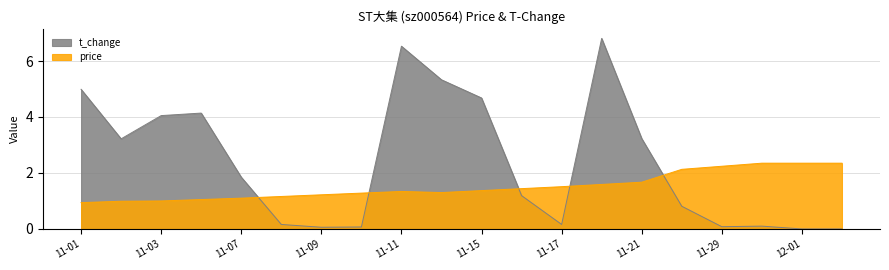

Which series has the largest range (max minus min)?

t_change